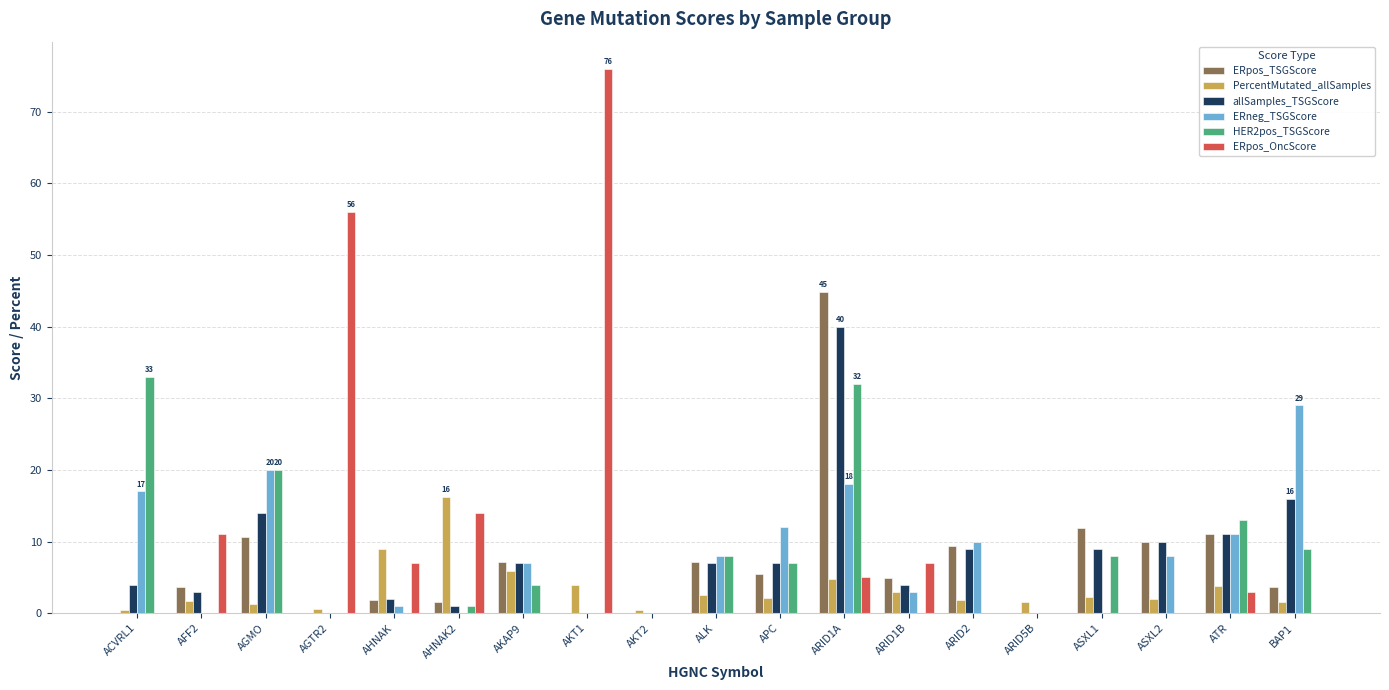

What is the greatest value displayed?

76.0